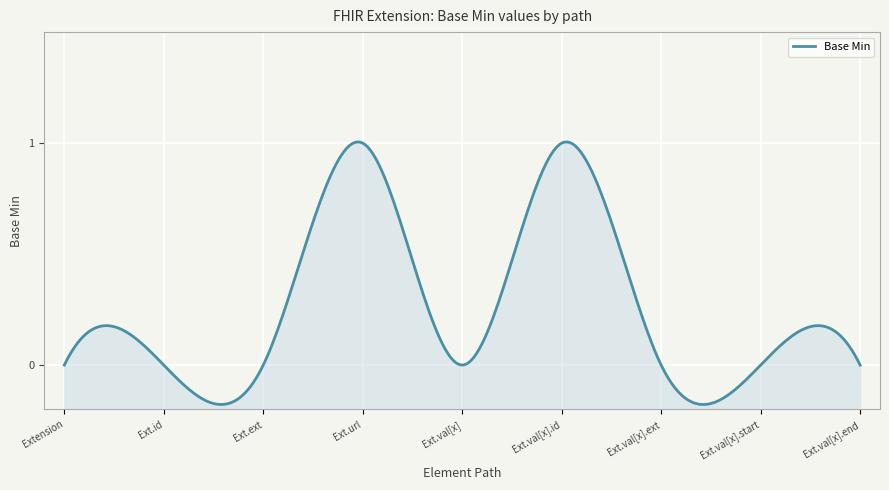

Count the values in the range 0 to 1.

9